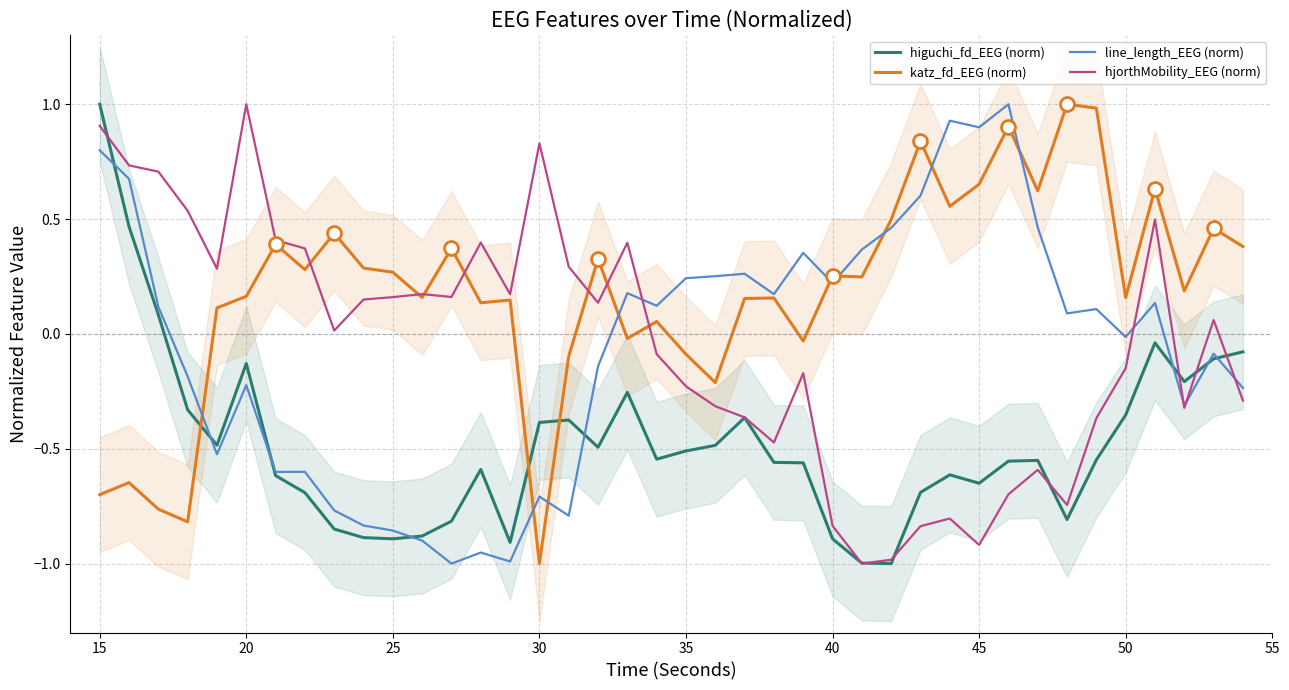

Which series ends up on top after the final intersection of katz_fd_EEG (norm) and higuchi_fd_EEG (norm)?

katz_fd_EEG (norm)